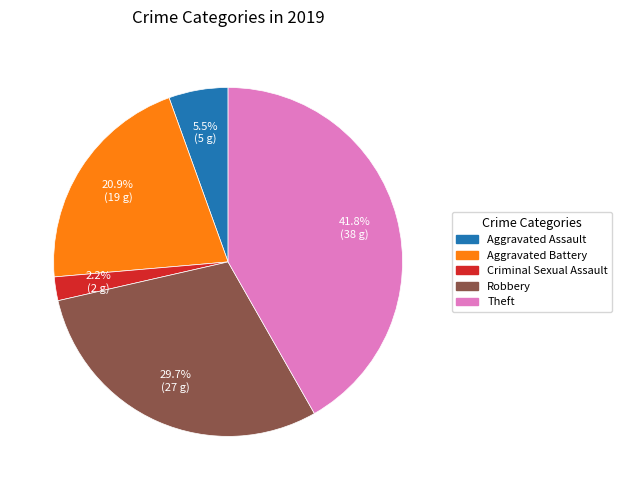

Does any single category account for the majority?

No